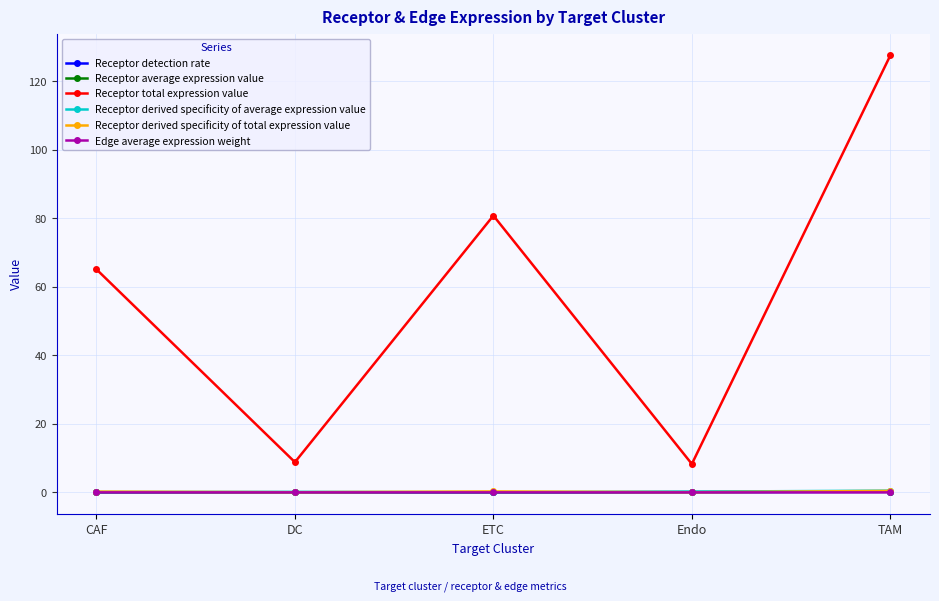

How many lines are shown in the chart?

6